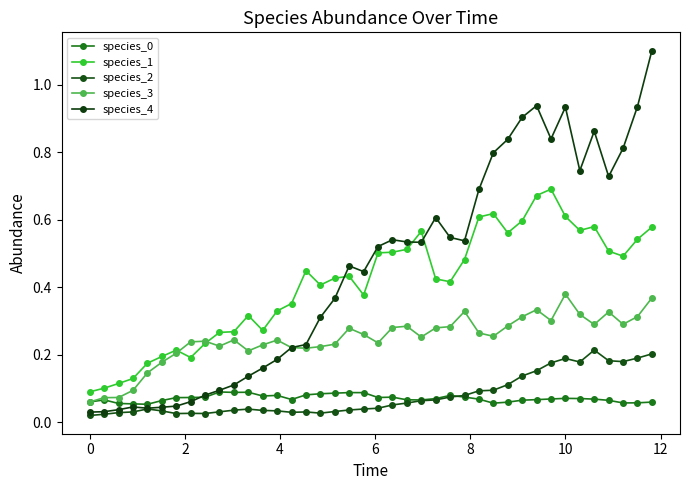

How many lines are shown in the chart?

5